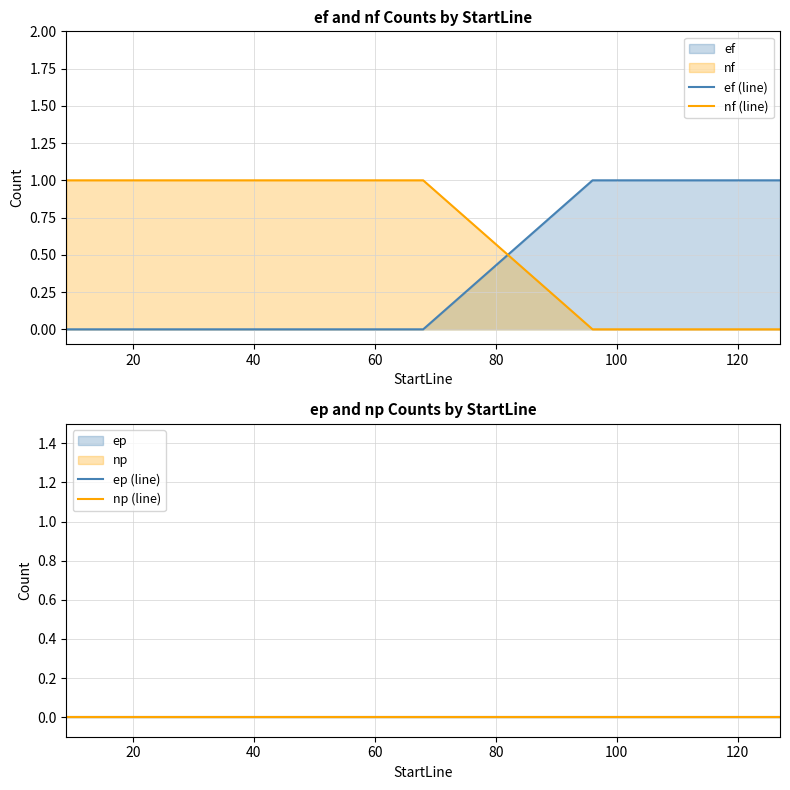

At how many categories does at least one series exceed 0?

23